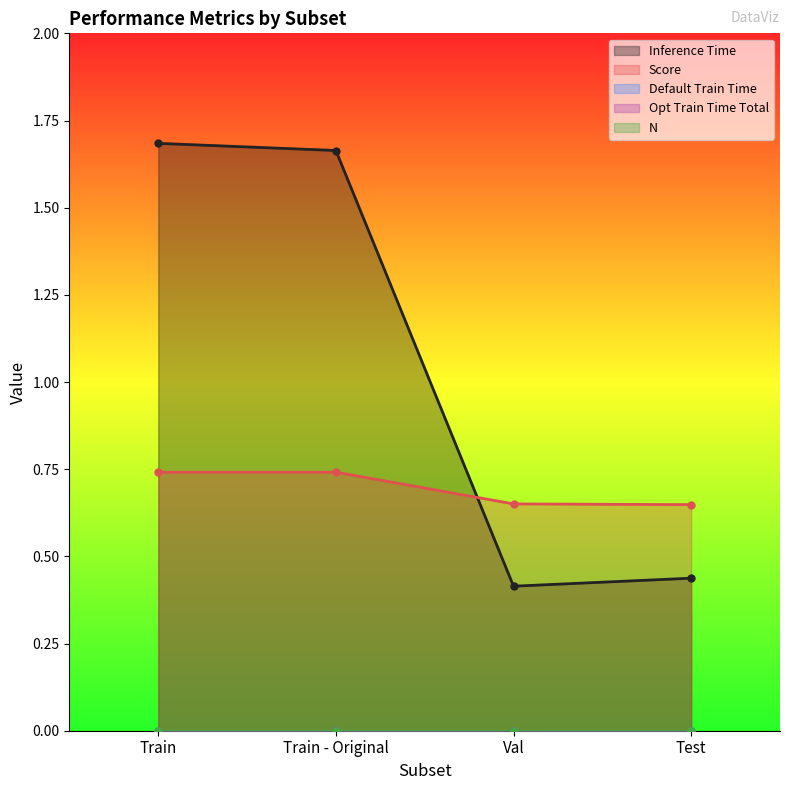

At how many categories does at least one series exceed 1?

2